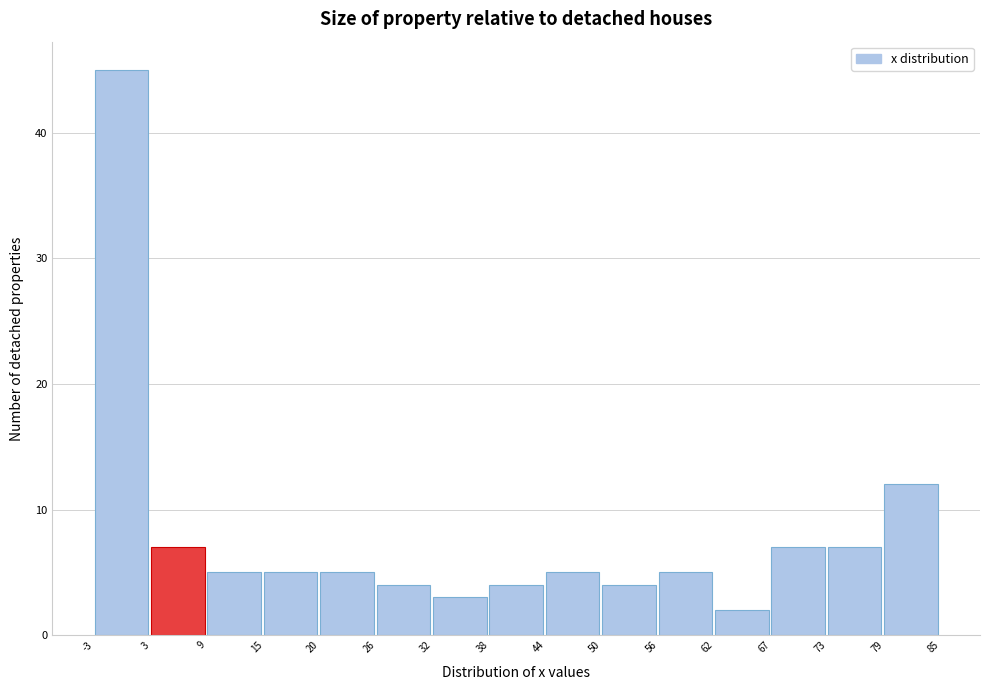

Reading left to right, list every bar in this chart as the range it spans on the x-axis followed by its height. The values are not printed on the chart, so give them approximately, as read against the axis.

-3 to 3: 45
3 to 9: 7
9 to 15: 5
15 to 20: 5
20 to 26: 5
26 to 32: 4
32 to 38: 3
38 to 44: 4
44 to 50: 5
50 to 56: 4
56 to 62: 5
62 to 67: 2
67 to 73: 7
73 to 79: 7
79 to 85: 12